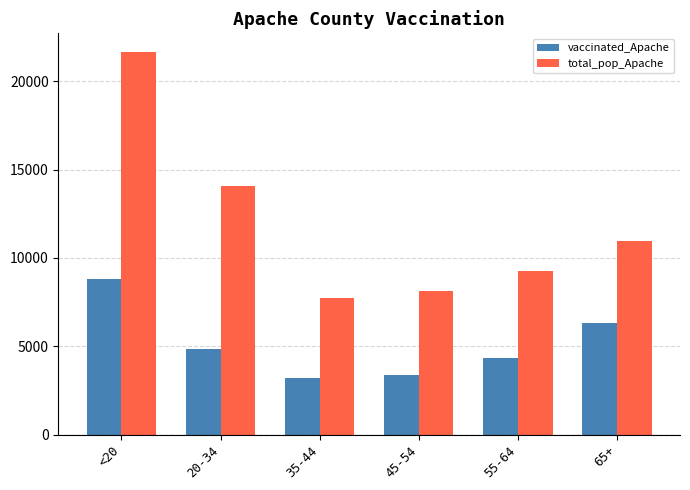

What is the difference between the maximum and minimum values in the total_pop_Apache series?

13907